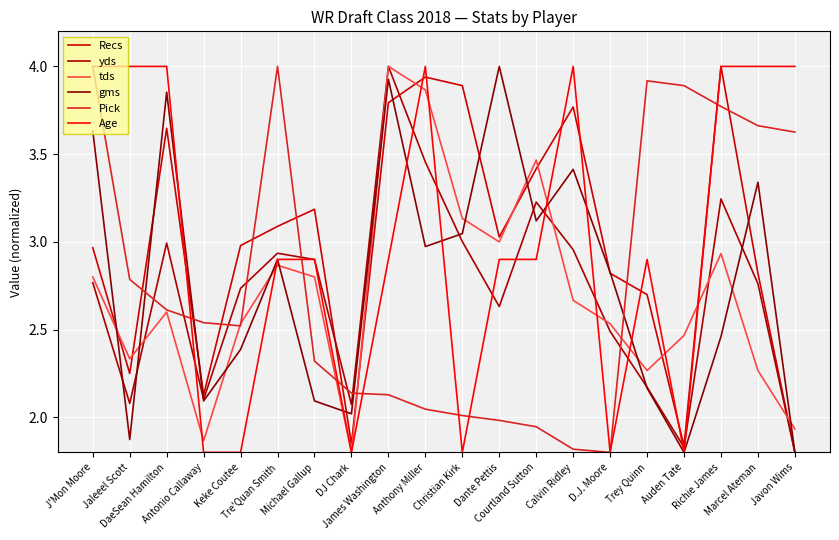

Reading right to left, transcribe all the data shown in this chart.

Recs: 1.8	2.8	4.0	1.8	2.7	2.8	3.8	3.4	3.0	3.9	3.9	3.8	1.8	3.2	3.1	3.0	2.1	3.6	2.2	3.0
yds: 1.8	2.8	3.2	1.8	2.2	2.5	3.0	3.2	2.6	3.0	3.5	4.0	2.1	2.9	2.9	2.7	2.1	3.0	2.1	2.8
tds: 1.9	2.3	2.9	2.5	2.3	2.5	2.7	3.5	3.0	3.1	3.9	4.0	1.8	2.8	2.9	2.5	1.9	2.6	2.3	2.8
gms: 1.8	3.3	2.5	1.8	2.2	2.8	3.4	3.1	4.0	3.0	3.0	3.9	2.0	2.1	2.9	2.4	2.1	3.9	1.9	3.6
Pick: 3.6	3.7	3.8	3.9	3.9	1.8	1.8	1.9	2.0	2.0	2.0	2.1	2.1	2.3	4.0	2.5	2.5	2.6	2.8	4.0
Age: 4.0	4.0	4.0	1.8	2.9	1.8	4.0	2.9	2.9	1.8	4.0	2.9	1.8	2.9	2.9	1.8	1.8	4.0	4.0	4.0